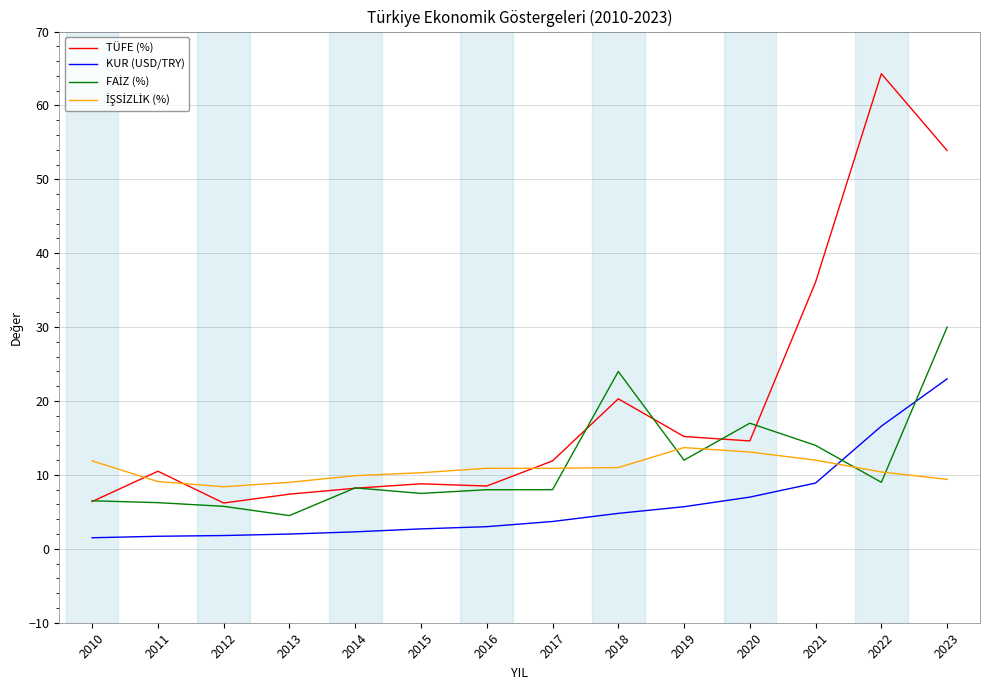

The value of KUR (USD/TRY) at 2017 is 3.7. True or false?

True